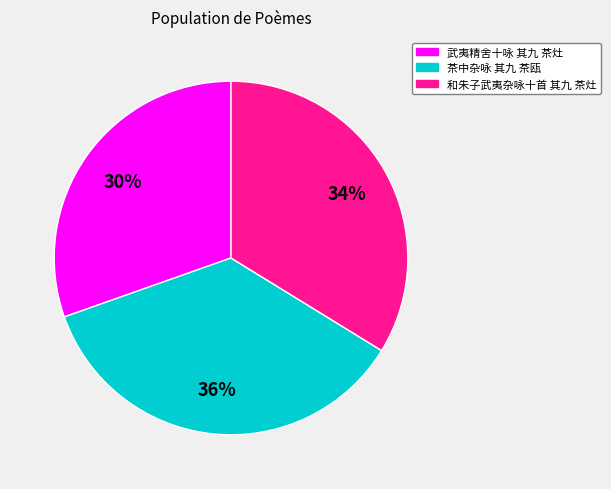

To the nearest percent, what is the average slice percentage?

33%